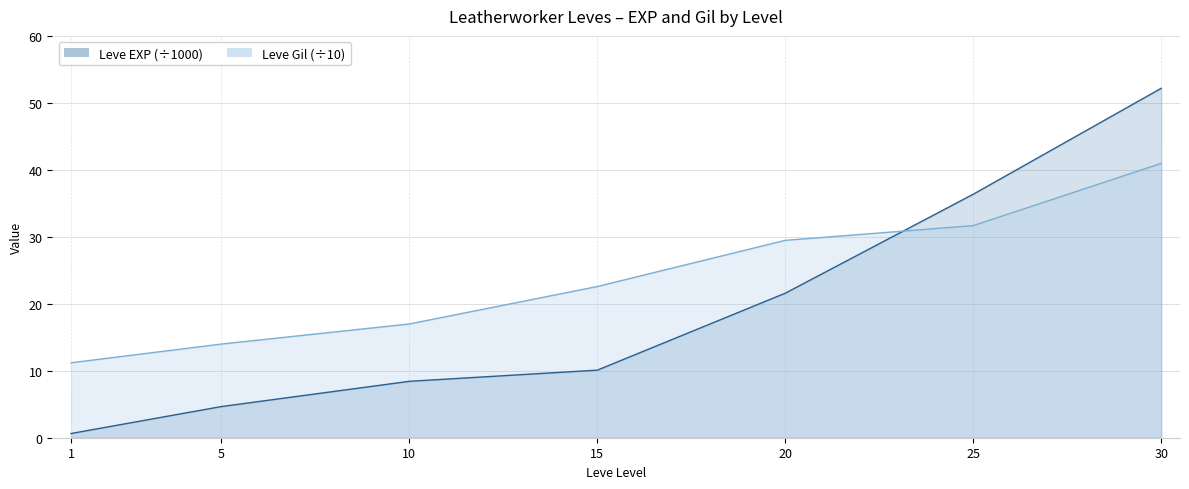

Reading left to right, what are all the values shown in this chart?

Leve EXP (÷1000): 1=0.6	5=4.7	10=8.4	15=10.1	20=21.6	25=36.4	30=52.2
Leve Gil (÷10): 1=11.2	5=14.0	10=17.0	15=22.6	20=29.5	25=31.7	30=41.0